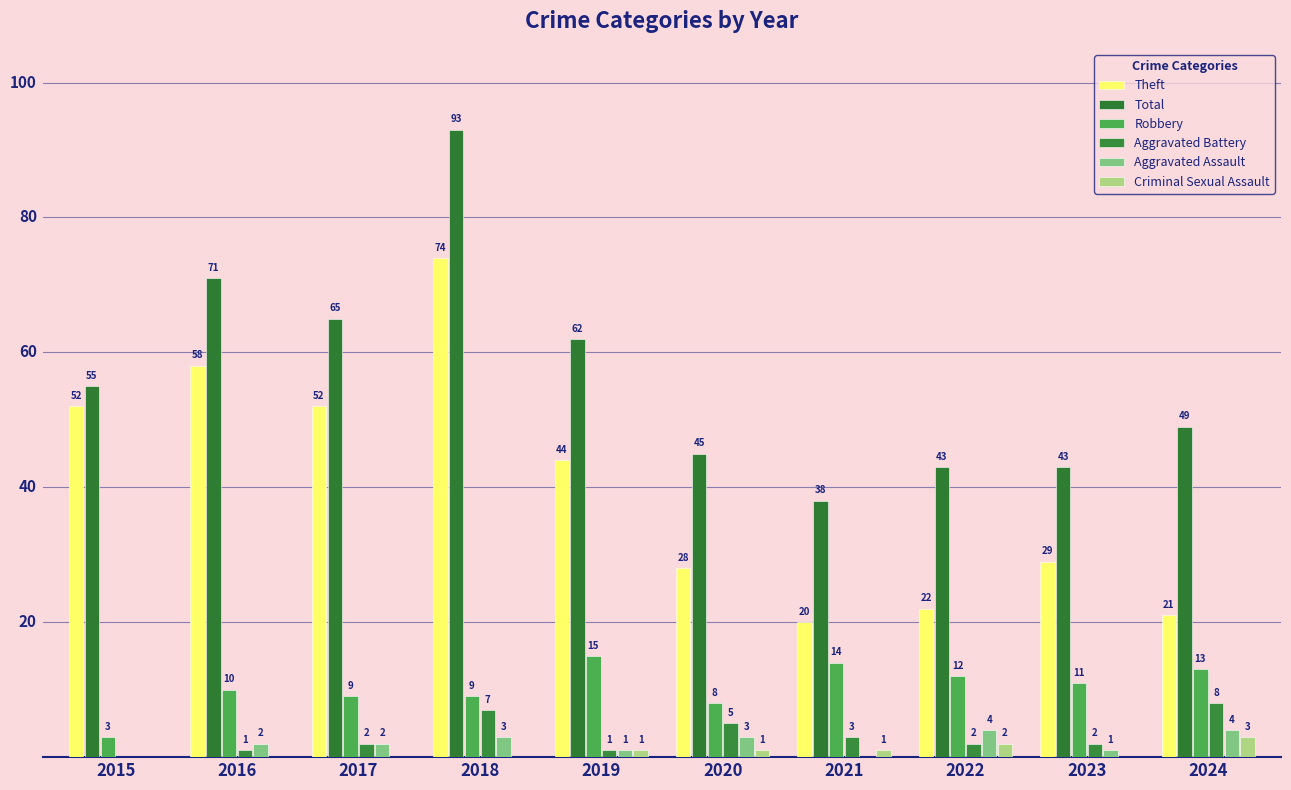

How many categories are shown in the chart?

10